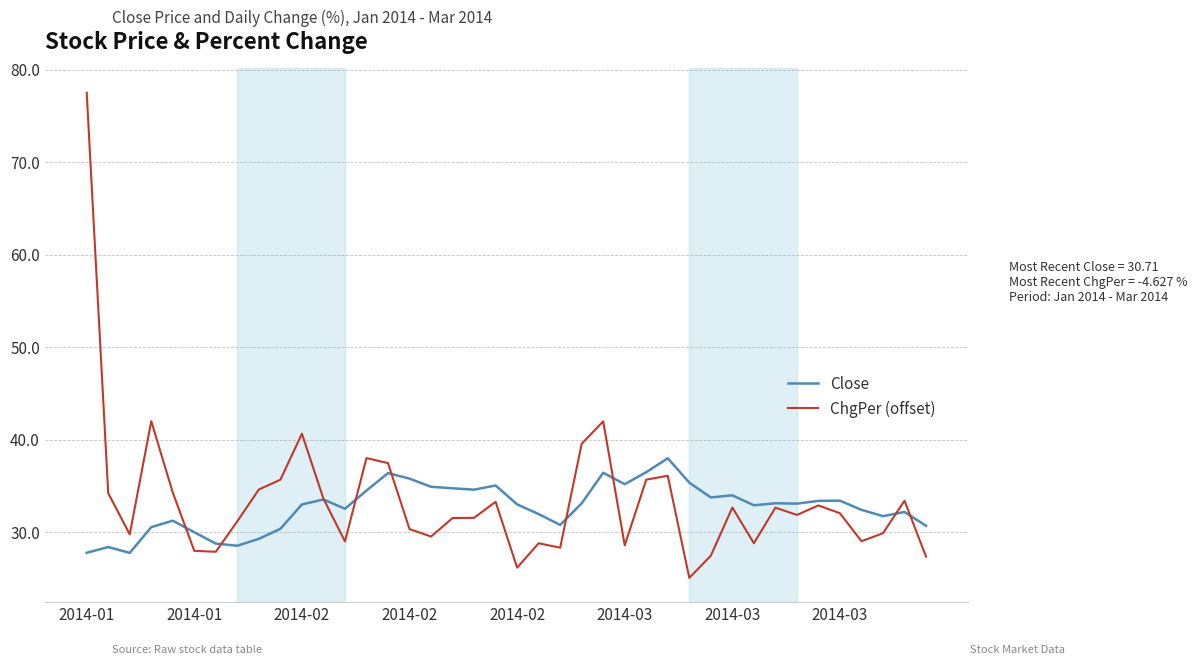

True or false: Close and ChgPer (offset) intersect in this chart.

True